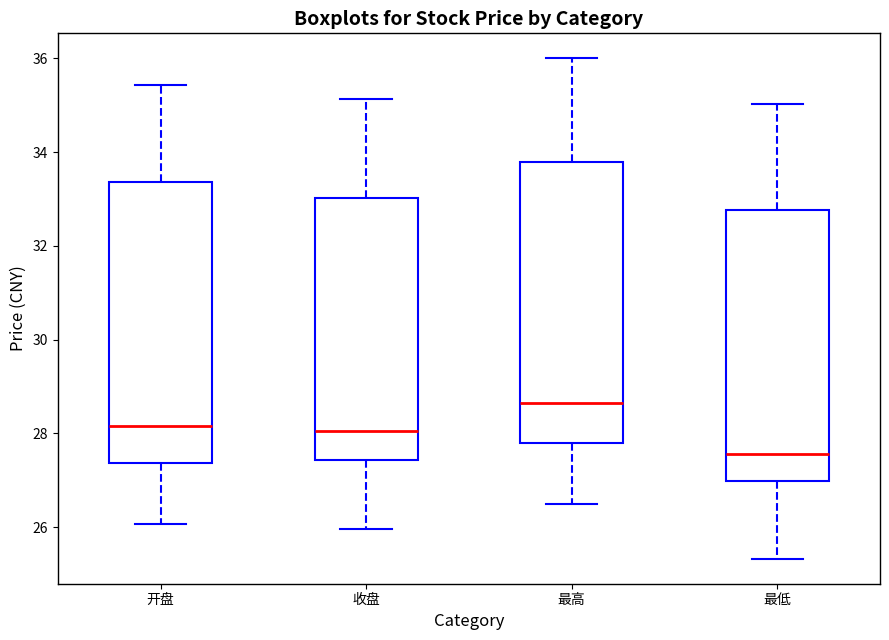

Which box's median line is the lowest?

最低